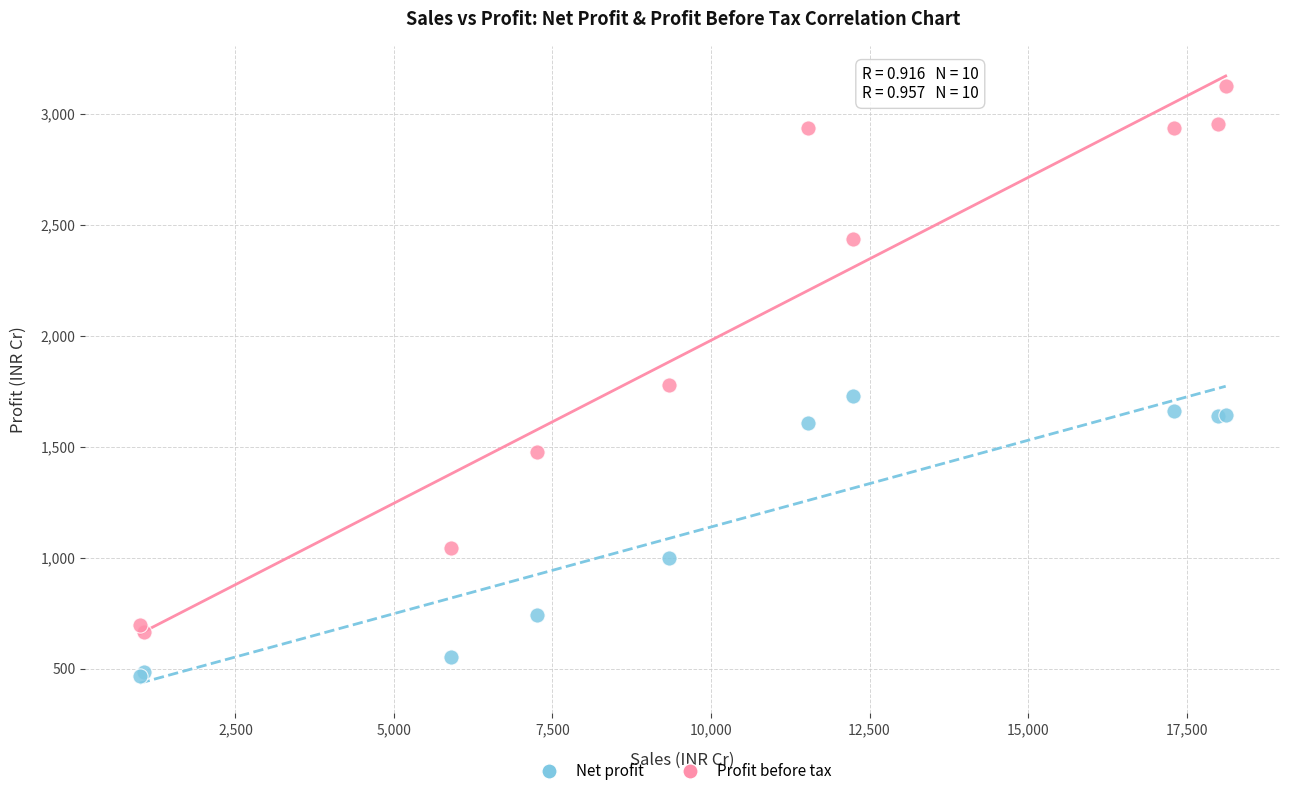

What are all the series names shown in the legend?

Net profit, Profit before tax